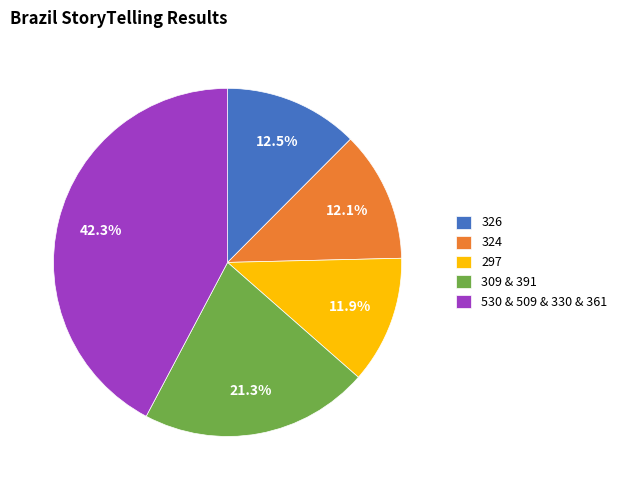

What is the largest slice in the pie chart?

530 & 509 & 330 & 361